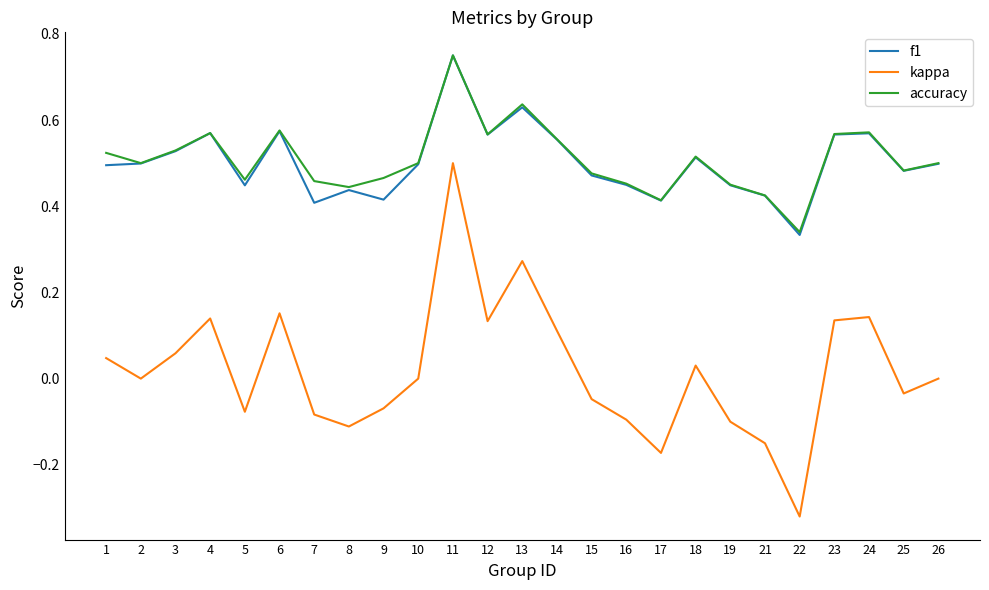

The accuracy series shows 0.3 at 15. True or false?

False